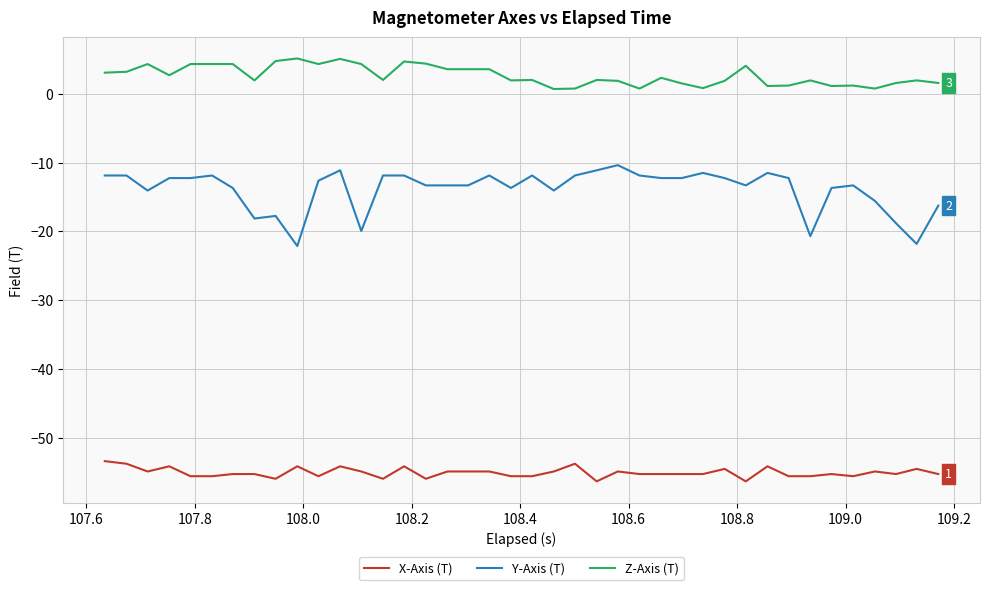

Which series has the largest range (max minus min)?

Y-Axis (T)